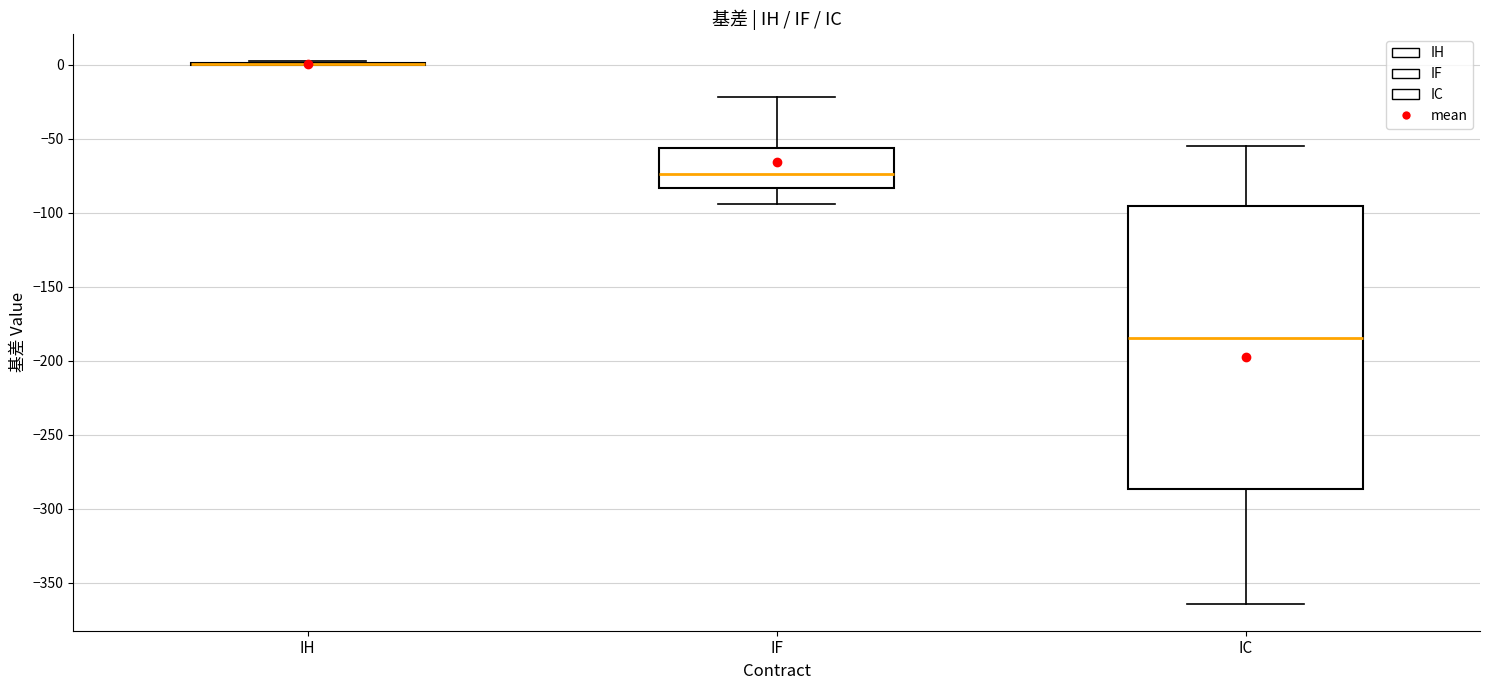

Reading left to right, transcribe this box plot: for each box, give where its median line is, the range the box spans, and where its two whiskers end, as read against the y-axis. The values are not printed on the chart, so give them approximately, as read against the axis.

IH: box collapsed to a line at 0, whiskers 0 to 5
IF: median -75, box -85 to -55, whiskers -95 to -20
IC: median -185, box -285 to -95, whiskers -365 to -55